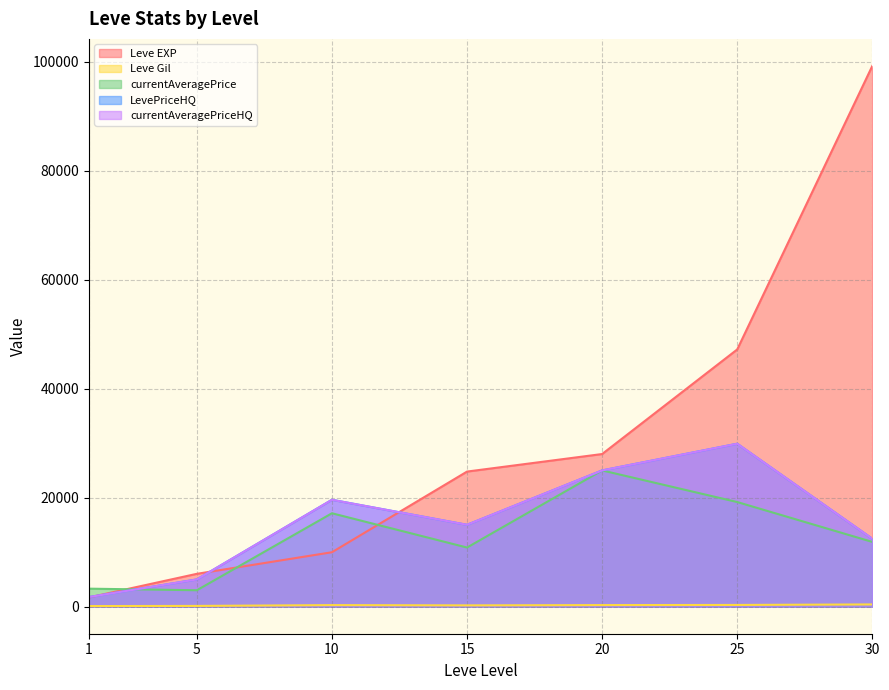

Reading right to left, list all the values displayed in this chart.

Leve EXP: 99220	47200	28010	24790	9990	6030	1690
Leve Gil: 413	317	293	240	288	140	112
currentAveragePrice: 11886	19200	25000	10852	17142	3015	3307
LevePriceHQ: 12459	29900	25000	15025	19615	5000	1761
currentAveragePriceHQ: 12459	29900	25000	15025	19615	5000	1761